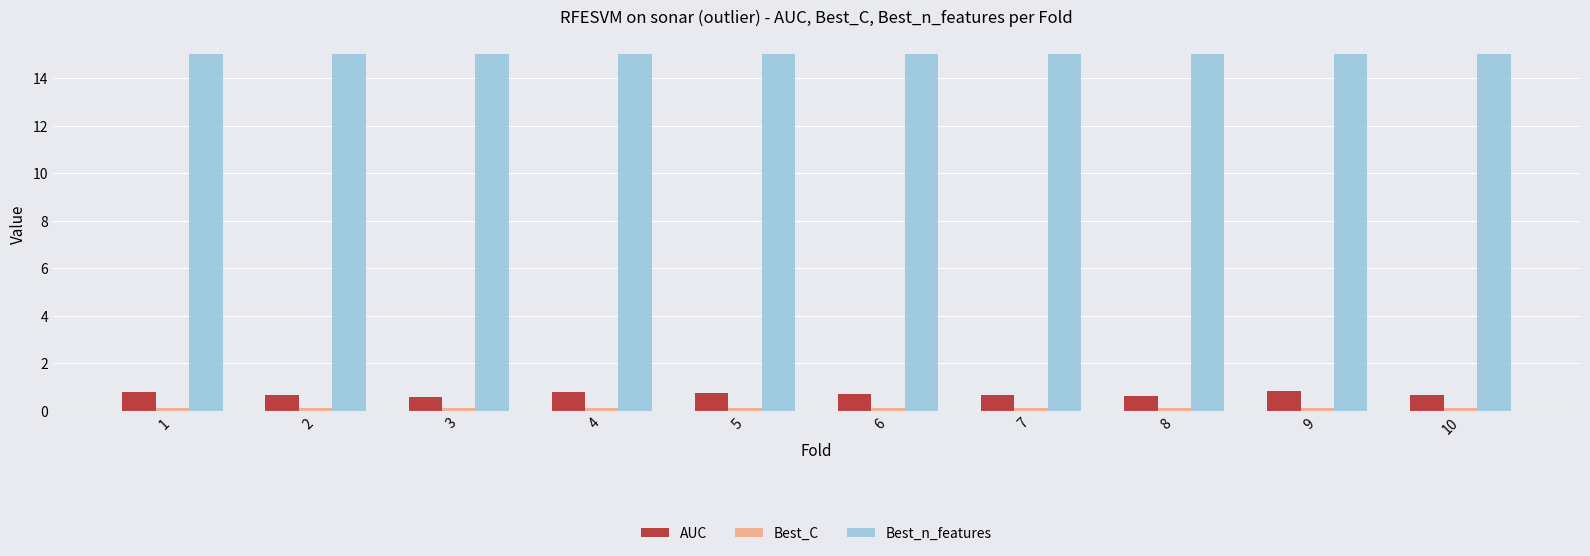

What is the sum of the AUC values at 9 and 1?

1.6